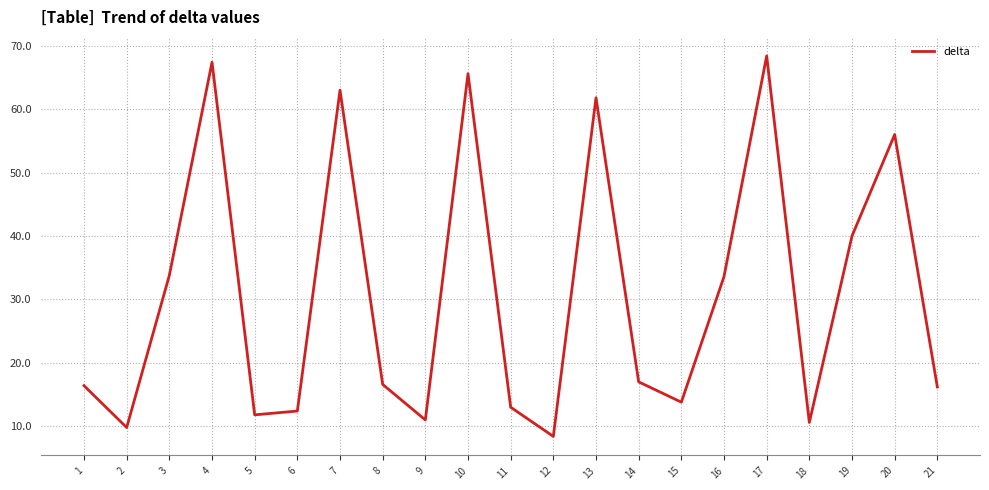

Which has a higher value, 9 or 4?

4